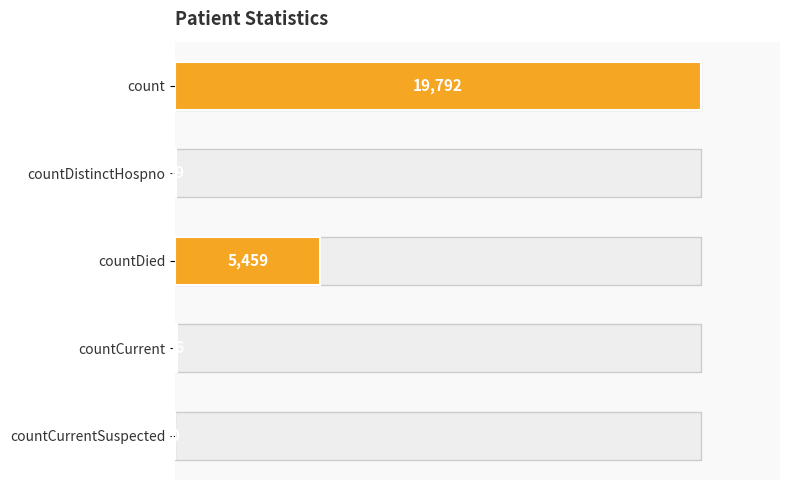

Reading top to bottom, what are all the values shown in this chart?

count=19792	countDistinctHospno=39	countDied=5459	countCurrent=56	countCurrentSuspected=0